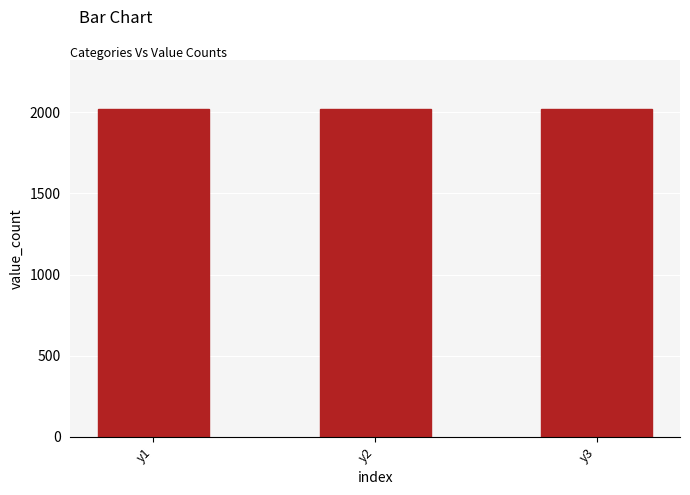

What is the smallest value displayed?

2017